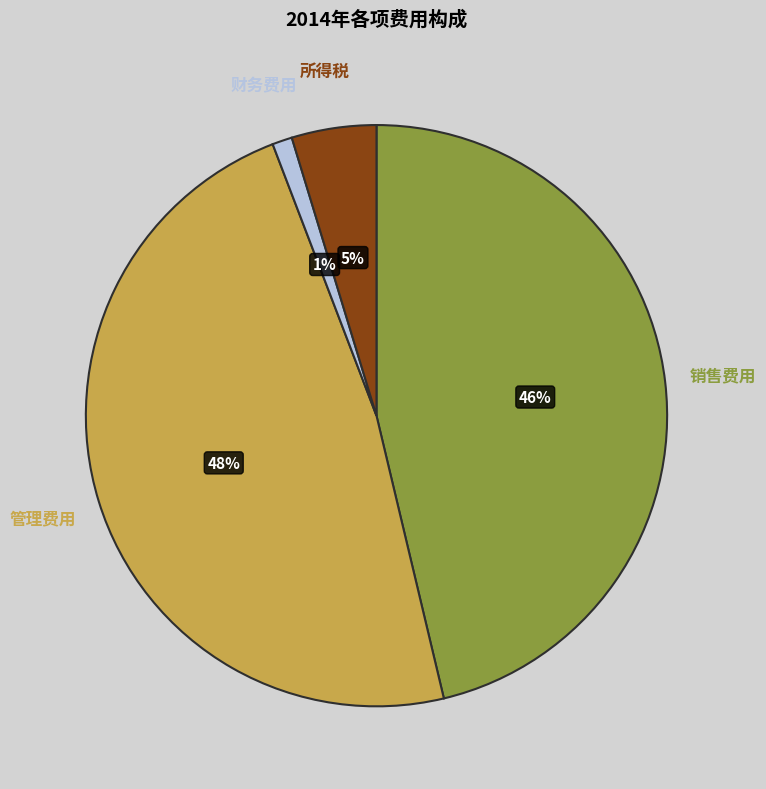

Do 财务费用 and 所得税 together represent more than half of the pie?

No